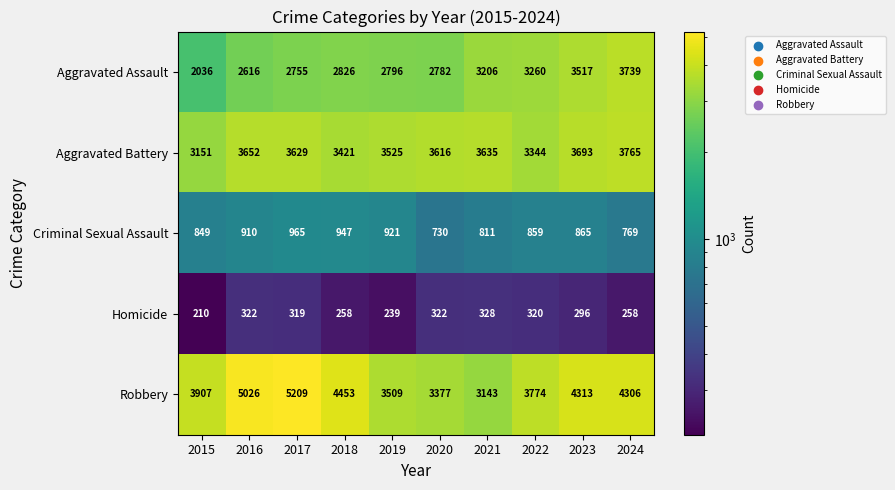

What value does the Aggravated Assault series have at 2016, to the nearest 50?

2600